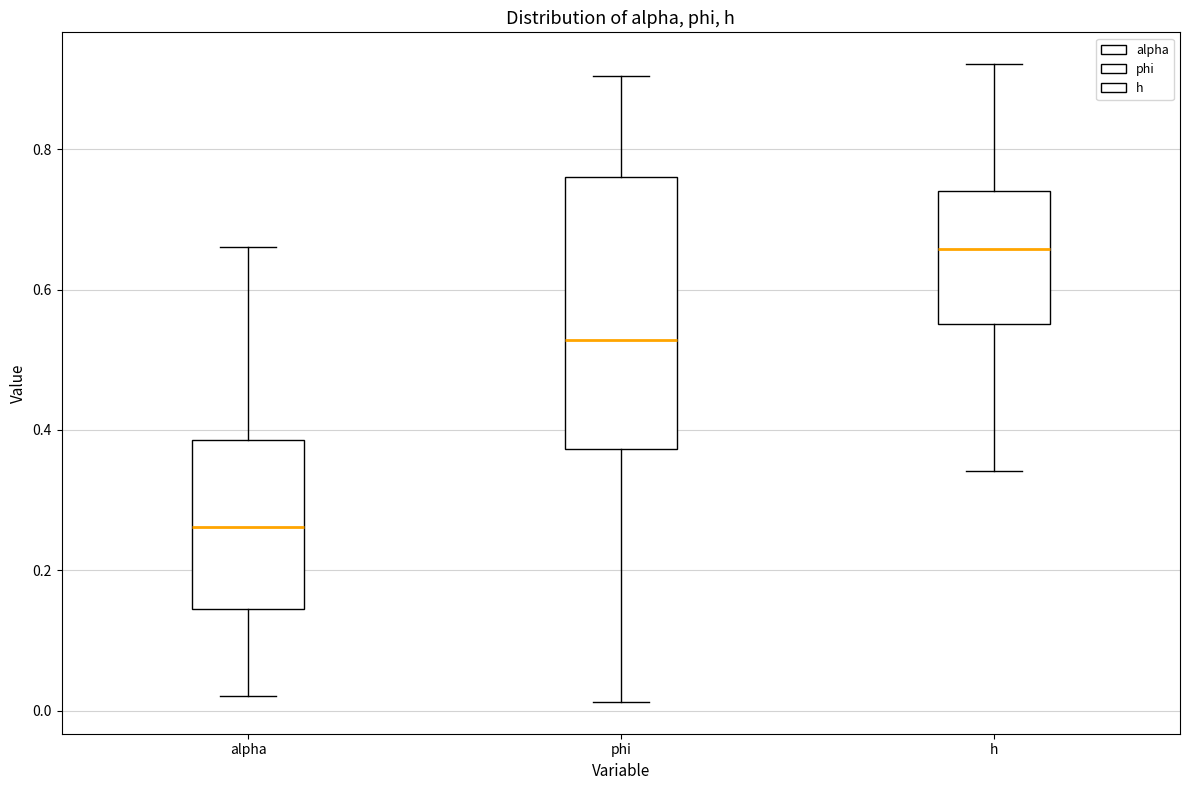

Comparing the boxes themselves (not the whiskers), which one is the tallest?

phi